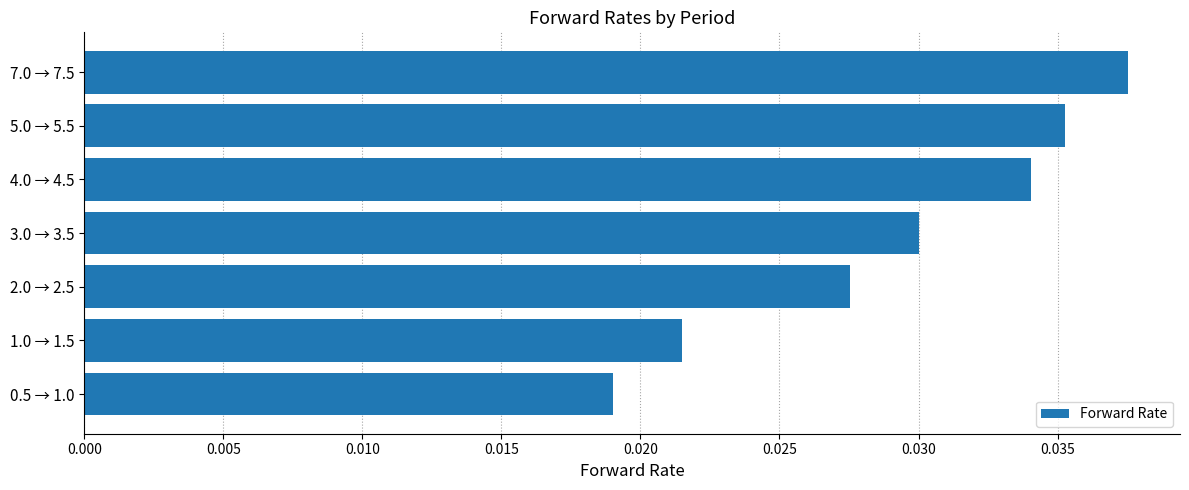

Rank the categories by value from highest to lowest.

7.0 → 7.5, 5.0 → 5.5, 4.0 → 4.5, 3.0 → 3.5, 2.0 → 2.5, 1.0 → 1.5, 0.5 → 1.0